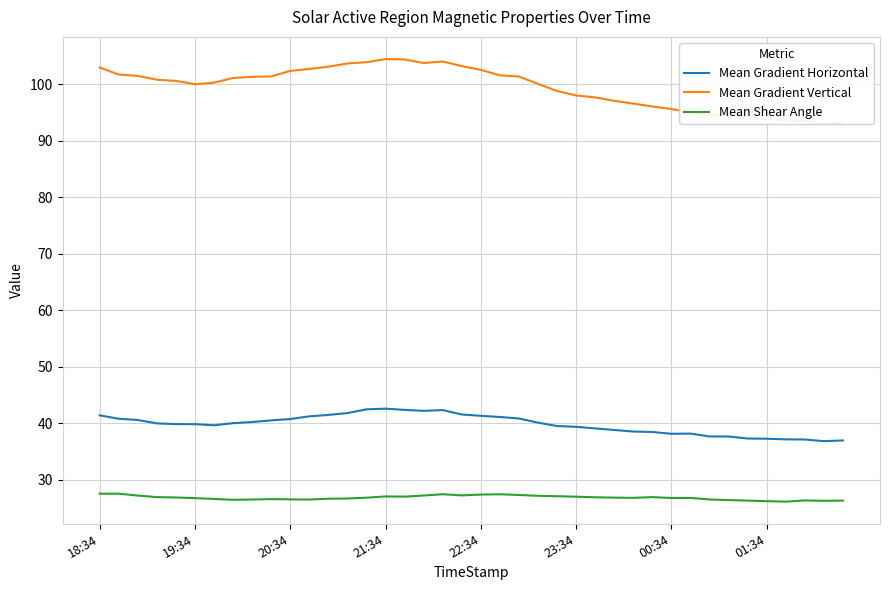

True or false: Mean Gradient Vertical and Mean Shear Angle cross at least once.

False